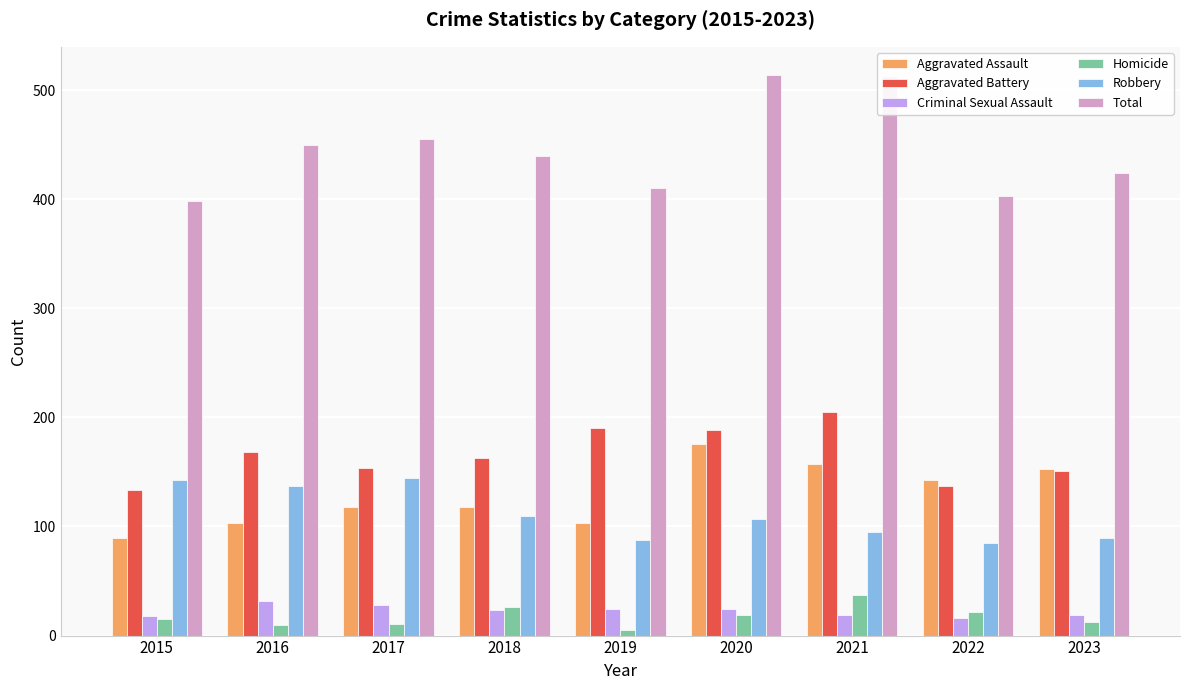

Which series has the largest total across all categories?

Total